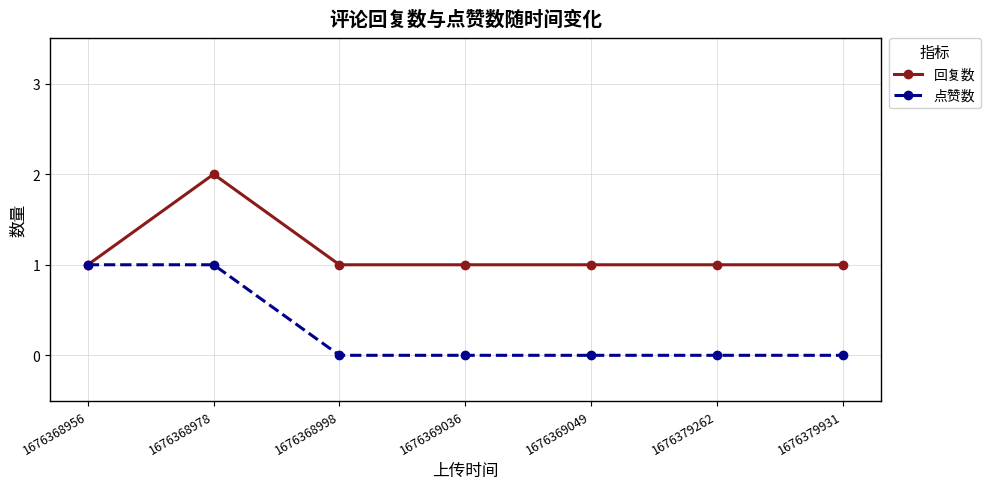

Which series has the largest total across all categories?

回复数